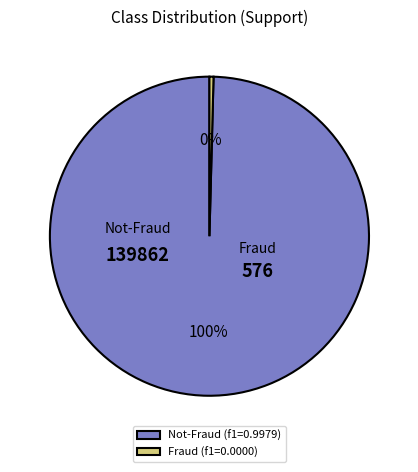

Rank the categories by value from lowest to highest.

Fraud, Not-Fraud